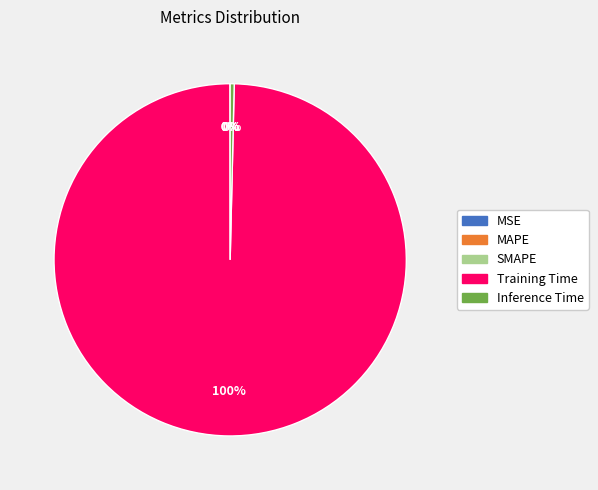

To the nearest percent, what is the difference between the largest and smallest slice percentages?

100%